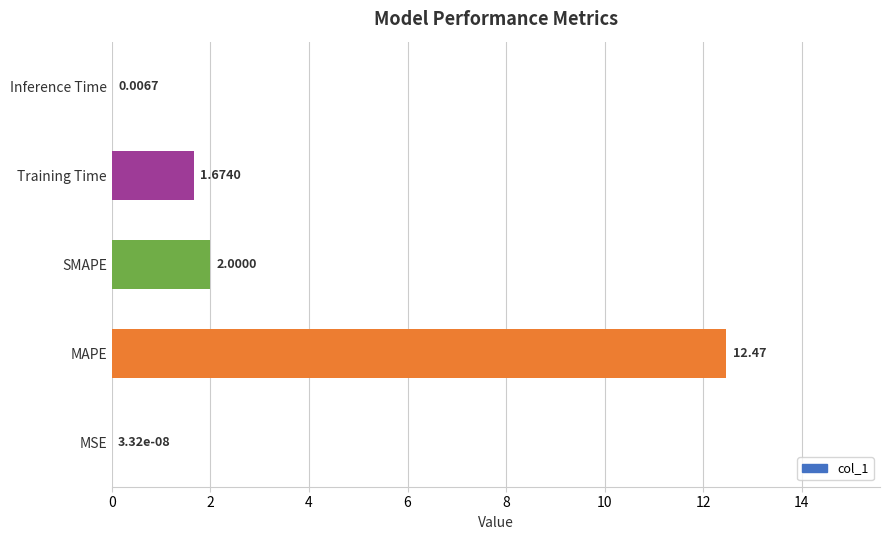

What is the sum of all values?

16.2